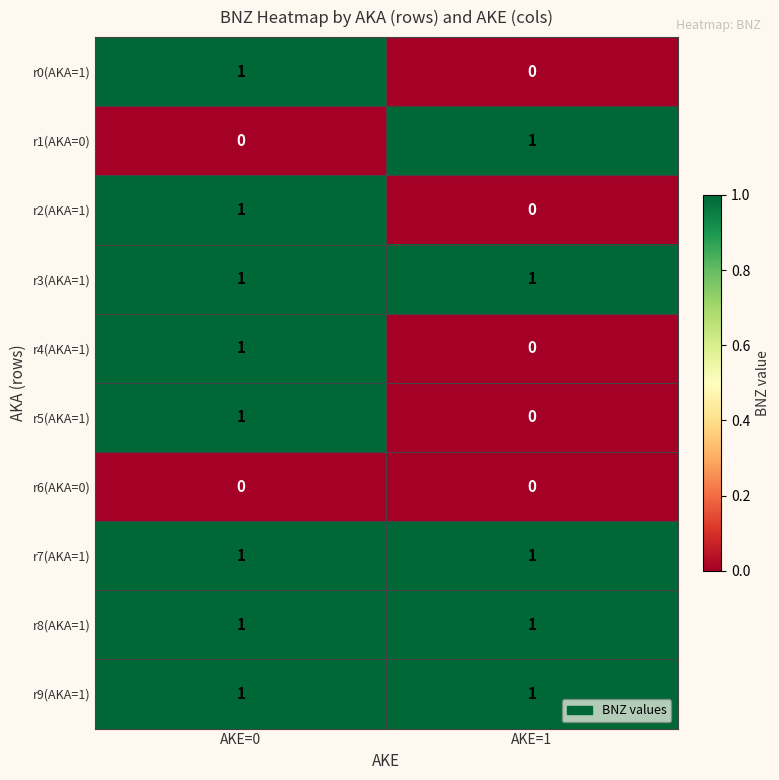

At which category is the sum across all series the highest?

AKE=0